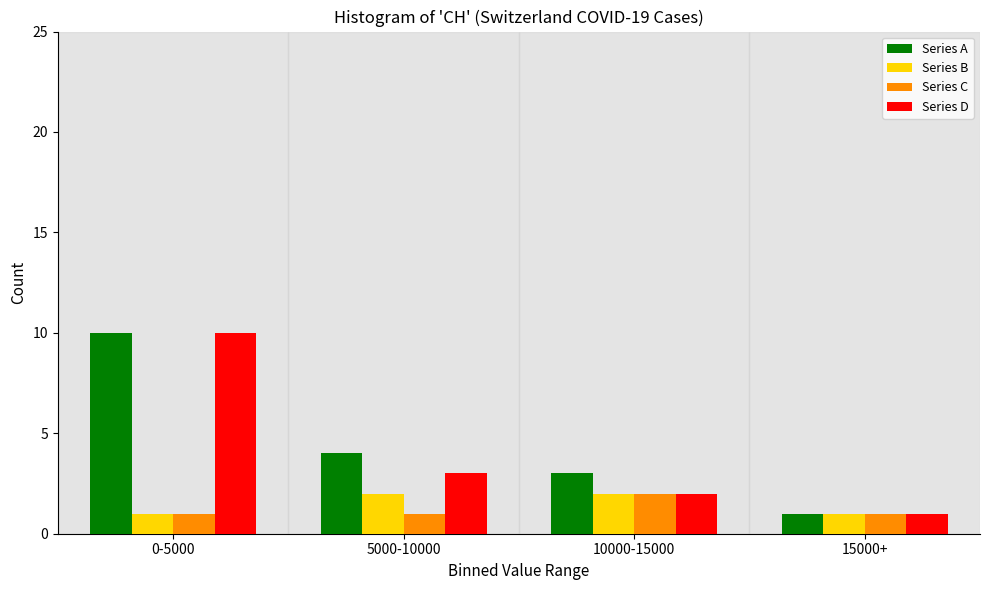

Reading left to right, extract all data points from this chart.

Series A: 0-5000=10	5000-10000=4	10000-15000=3	15000+=1
Series B: 0-5000=1	5000-10000=2	10000-15000=2	15000+=1
Series C: 0-5000=1	5000-10000=1	10000-15000=2	15000+=1
Series D: 0-5000=10	5000-10000=3	10000-15000=2	15000+=1